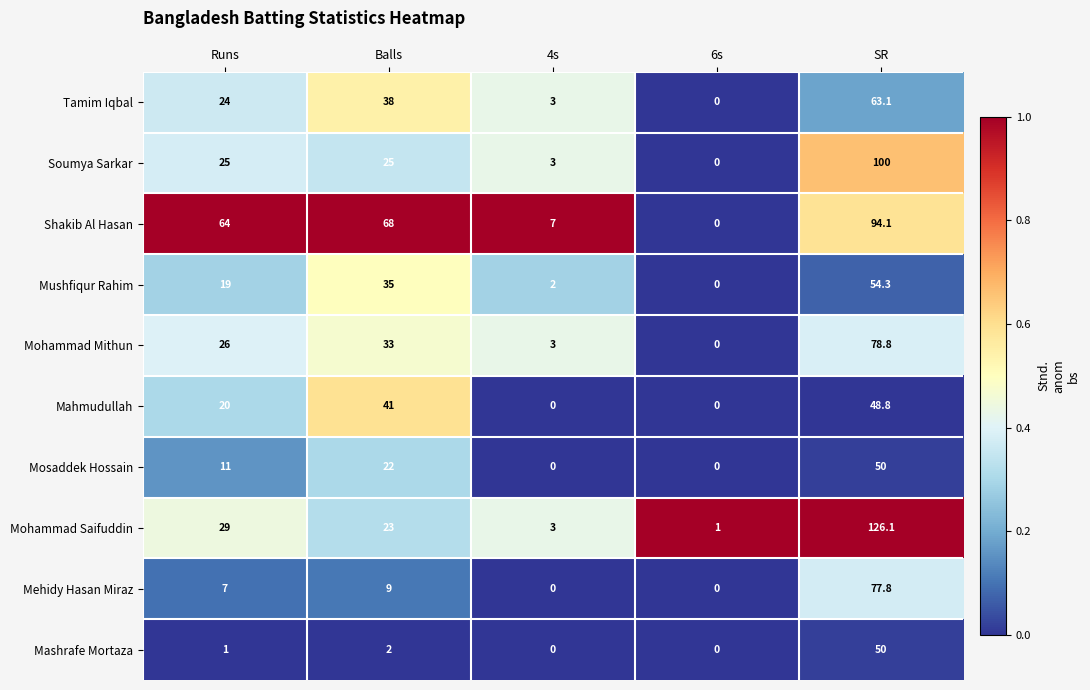

Count the number of data series in this chart.

10